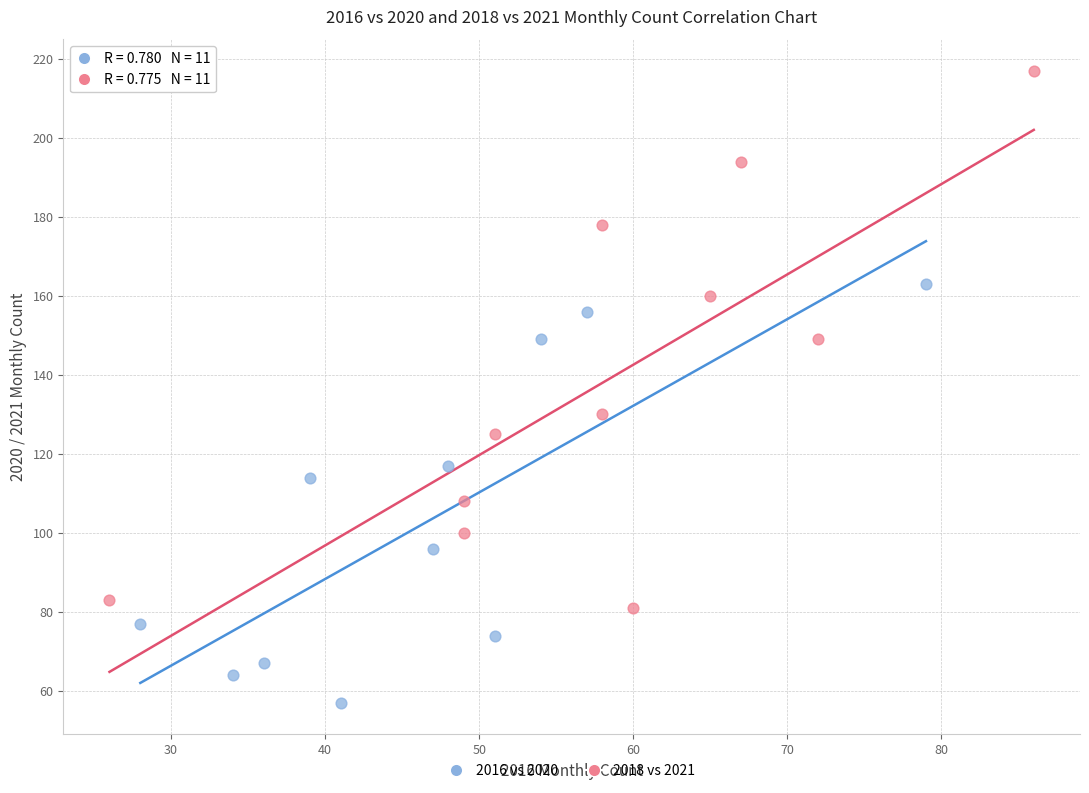

Which series reaches the minimum Y coordinate?

2016 vs 2020